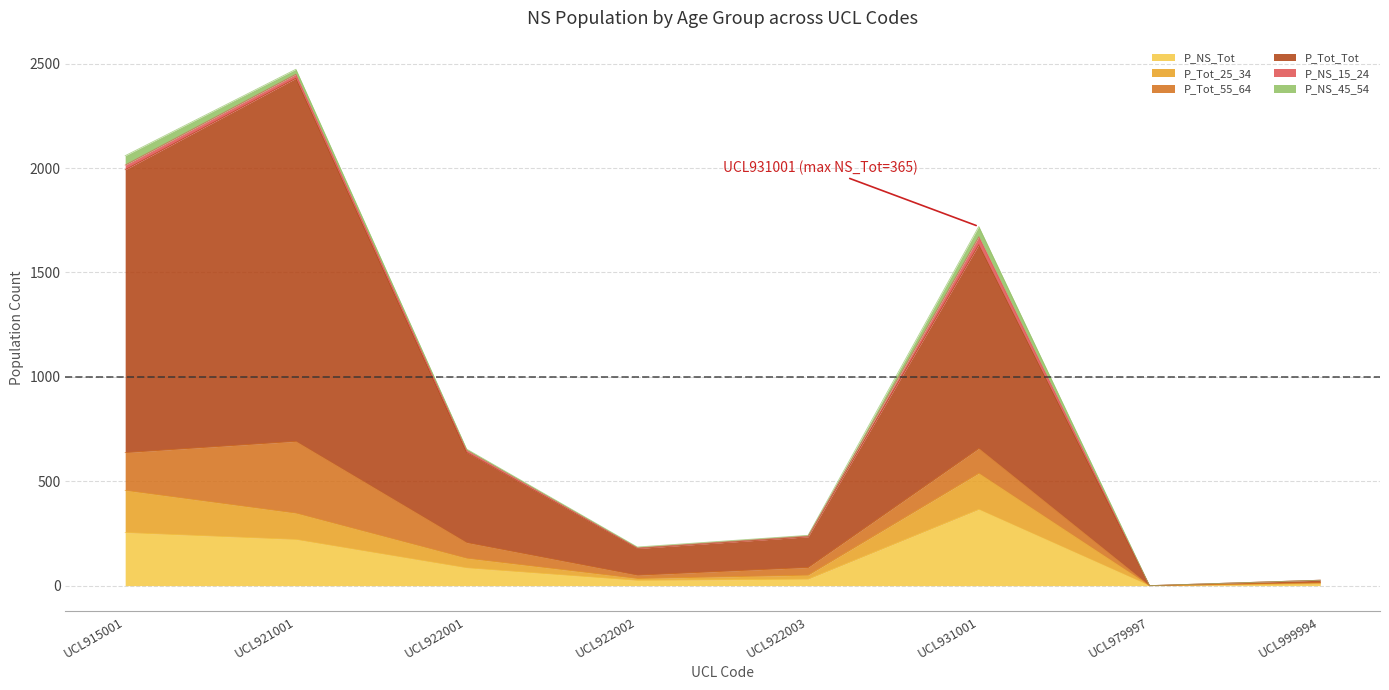

The P_NS_Tot series shows 0 at UCL979997. True or false?

True